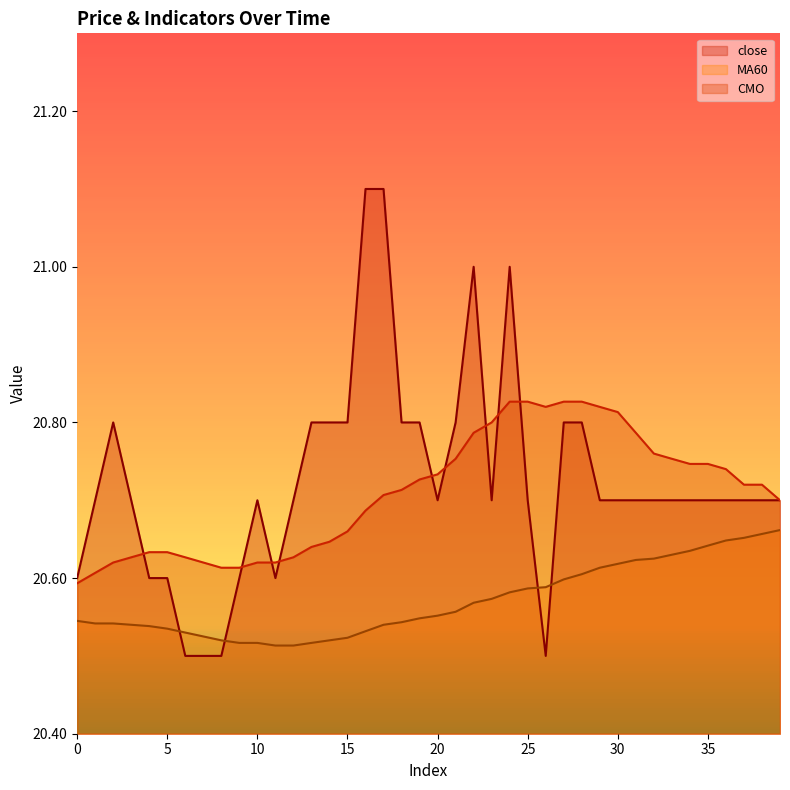

Reading left to right, list all the values displayed in this chart.

close: 20.6	20.7	20.8	20.7	20.6	20.6	20.5	20.5	20.5	20.6	20.7	20.6	20.7	20.8	20.8	20.8	21.1	21.1	20.8	20.8	20.7	20.8	21.0	20.7	21.0	20.7	20.5	20.8	20.8	20.7	20.7	20.7	20.7	20.7	20.7	20.7	20.7	20.7	20.7	20.7
MA60: 20.5	20.5	20.5	20.5	20.5	20.5	20.5	20.5	20.5	20.5	20.5	20.5	20.5	20.5	20.5	20.5	20.5	20.5	20.5	20.5	20.6	20.6	20.6	20.6	20.6	20.6	20.6	20.6	20.6	20.6	20.6	20.6	20.6	20.6	20.6	20.6	20.6	20.7	20.7	20.7
CMO: 20.6	20.6	20.6	20.6	20.6	20.6	20.6	20.6	20.6	20.6	20.6	20.6	20.6	20.6	20.6	20.7	20.7	20.7	20.7	20.7	20.7	20.8	20.8	20.8	20.8	20.8	20.8	20.8	20.8	20.8	20.8	20.8	20.8	20.8	20.7	20.7	20.7	20.7	20.7	20.7